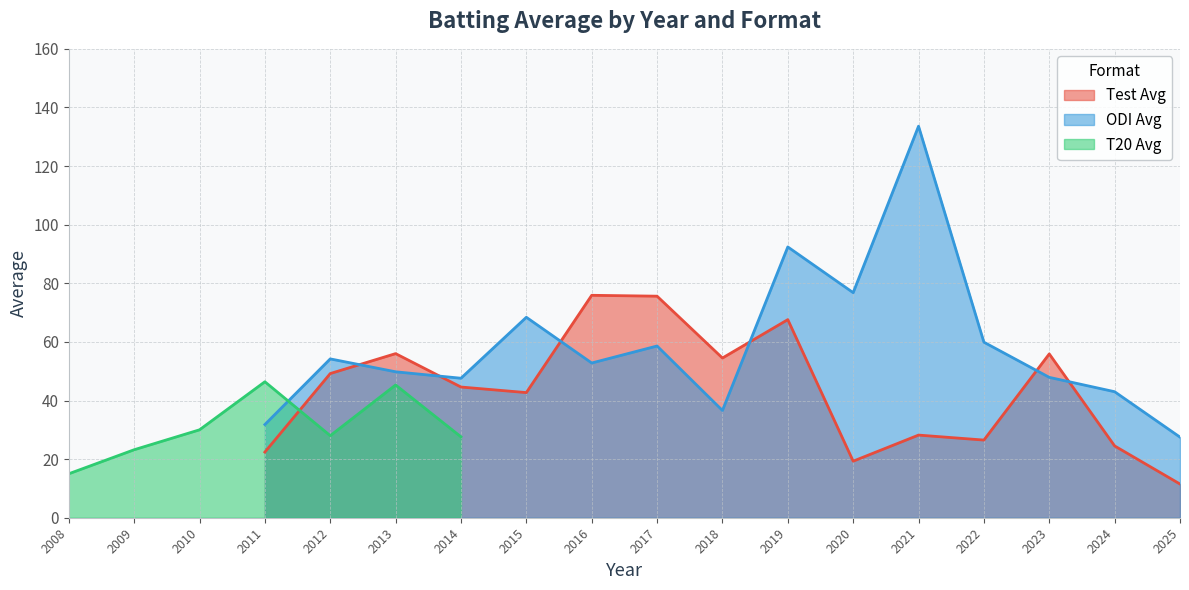

What is the lowest value of the T20 Avg series?

15.0